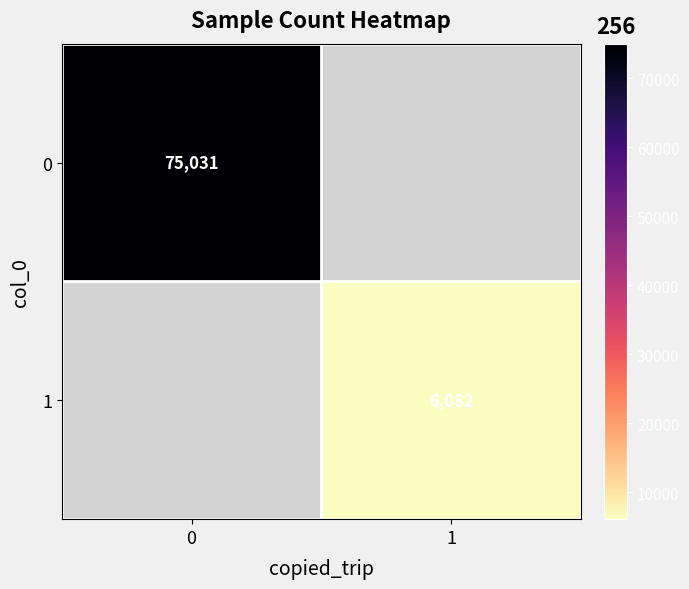

The value of 0 at 0 is 75031. True or false?

True